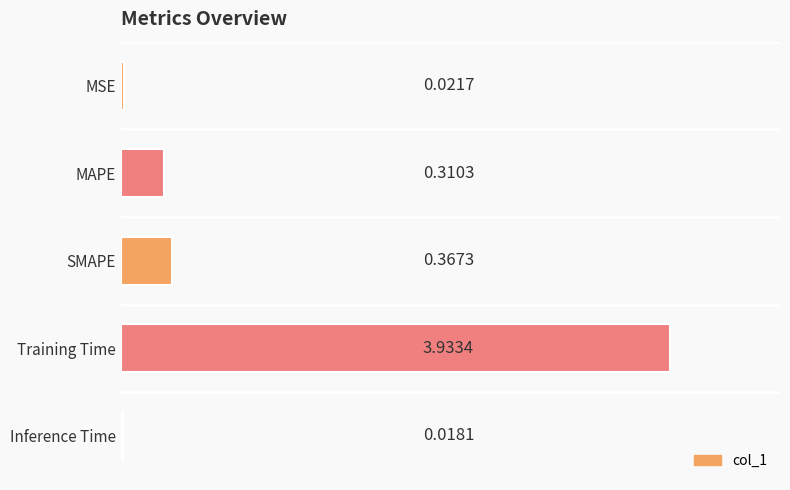

What is the difference between the values at SMAPE and MSE?

0.3